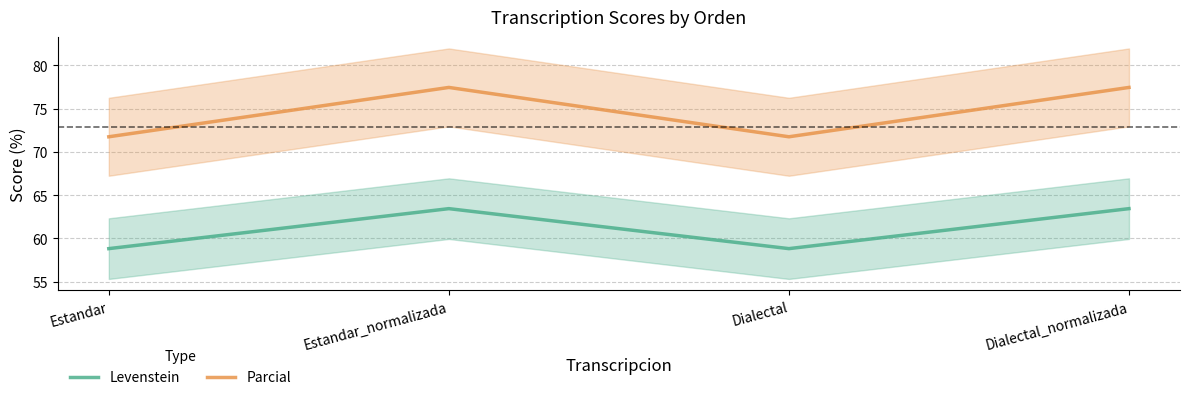

Is the value of Levenstein at Estandar_normalizada greater than the value of Parcial at Estandar?

No